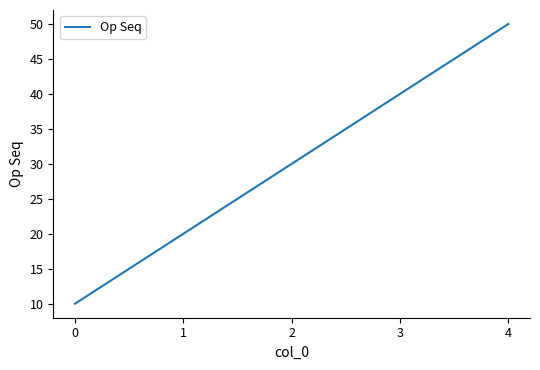

Reading left to right, what are all the values shown in this chart?

0=10	1=20	2=30	3=40	4=50